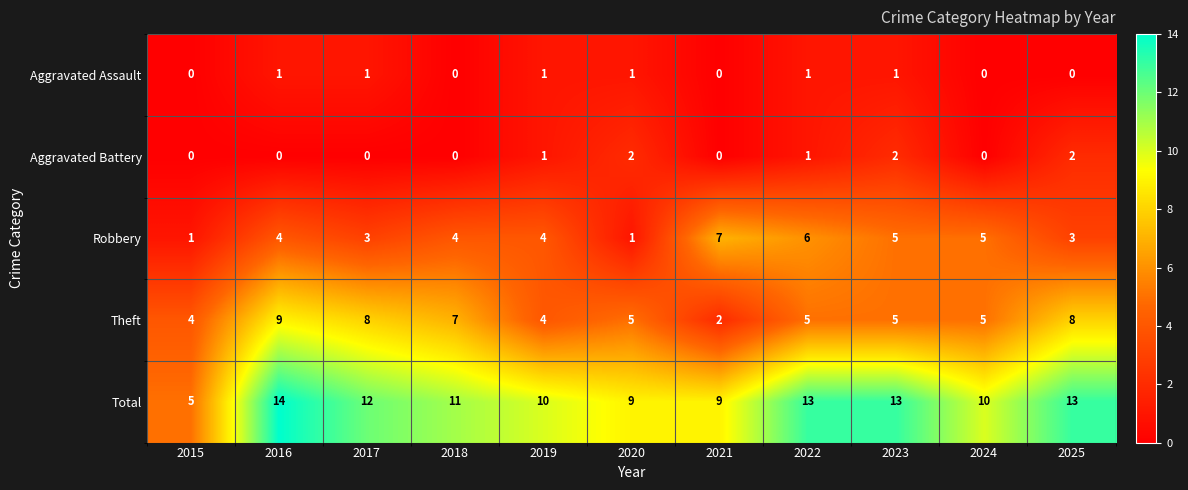

Is it true that Aggravated Battery equals 0 at 2019?

False